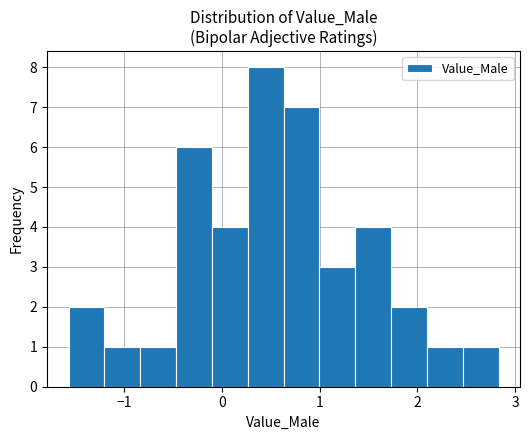

Read against the x-axis, roughly where is the centre of the tallest bar?

0.4